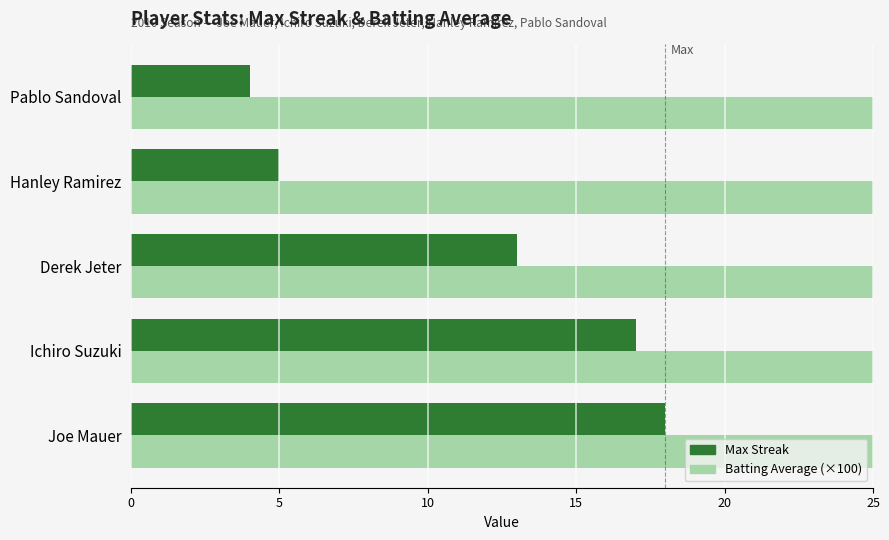

What is the sum of the Batting Average (×100) values at 5 and 20?

68.2